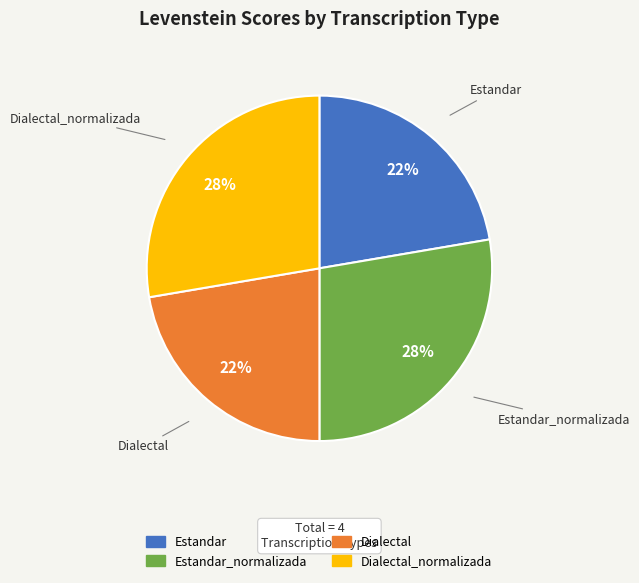

Is there a majority slice in this chart?

No